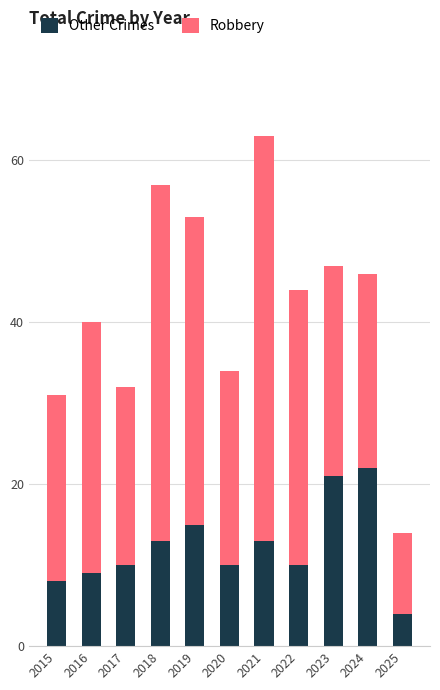

Are the bars horizontal?

No